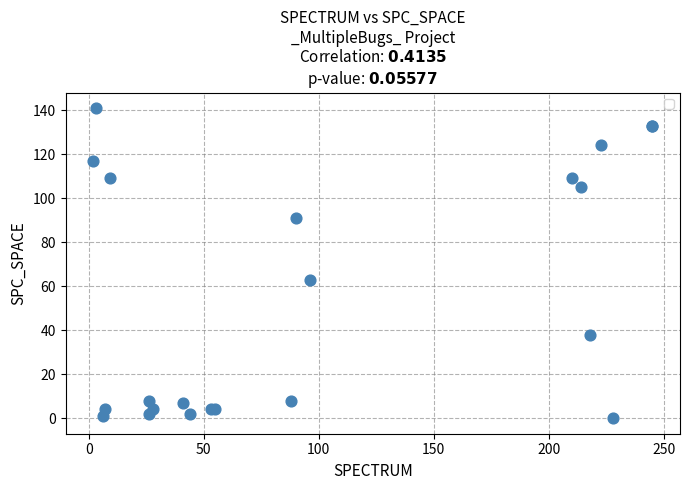

What Y value in the scatter plot is closest to 70?

63